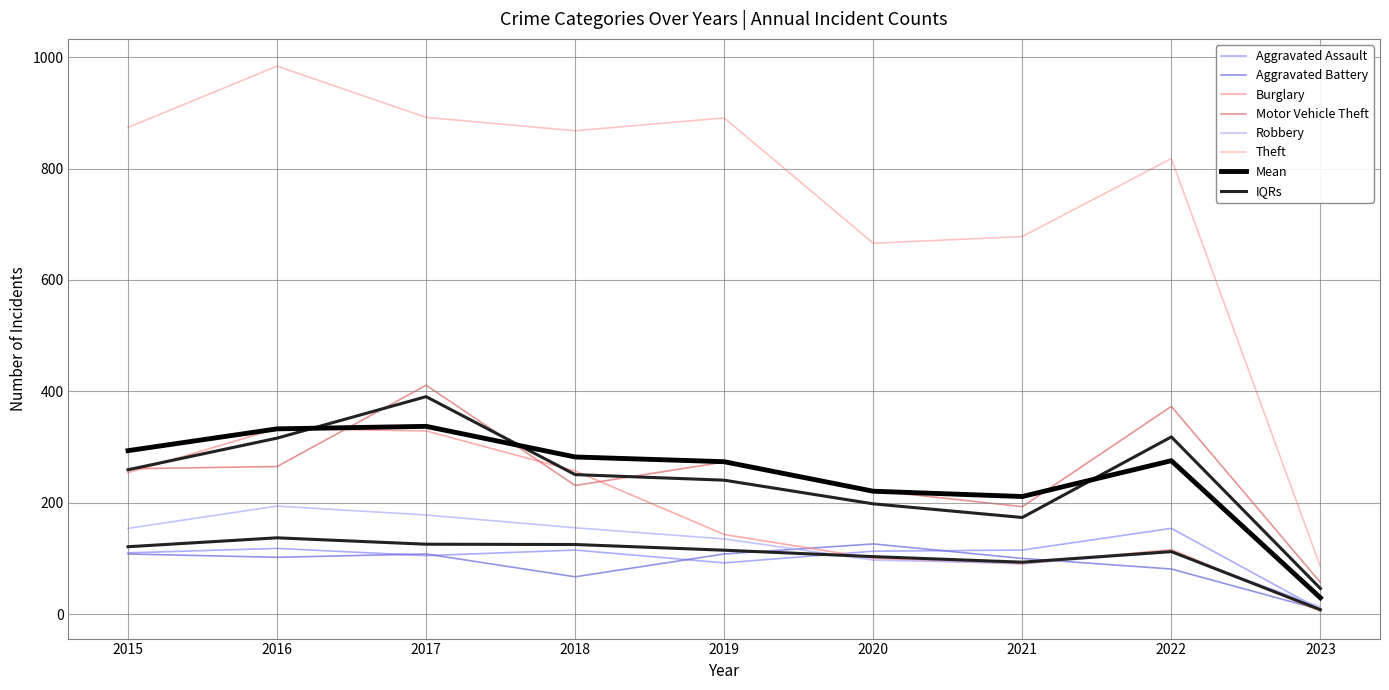

At 2023, list the series in order from smallest to largest.

Burglary, Aggravated Assault, Aggravated Battery, Robbery, Motor Vehicle Theft, Theft